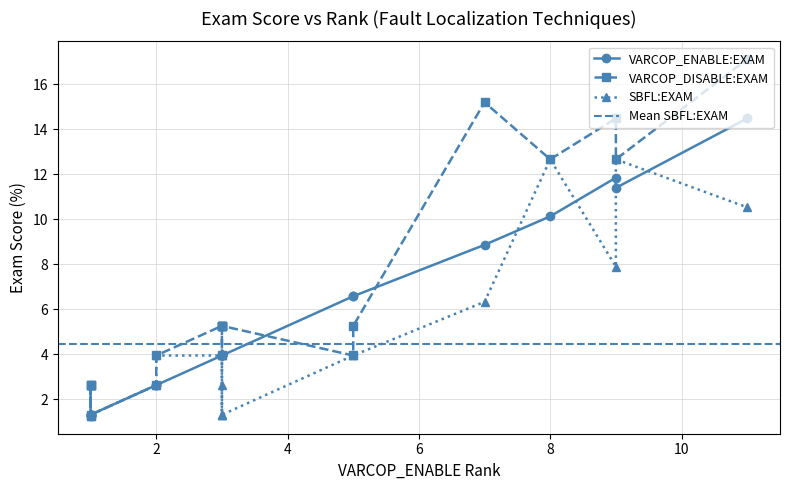

At how many categories does at least one series exceed 15?

2